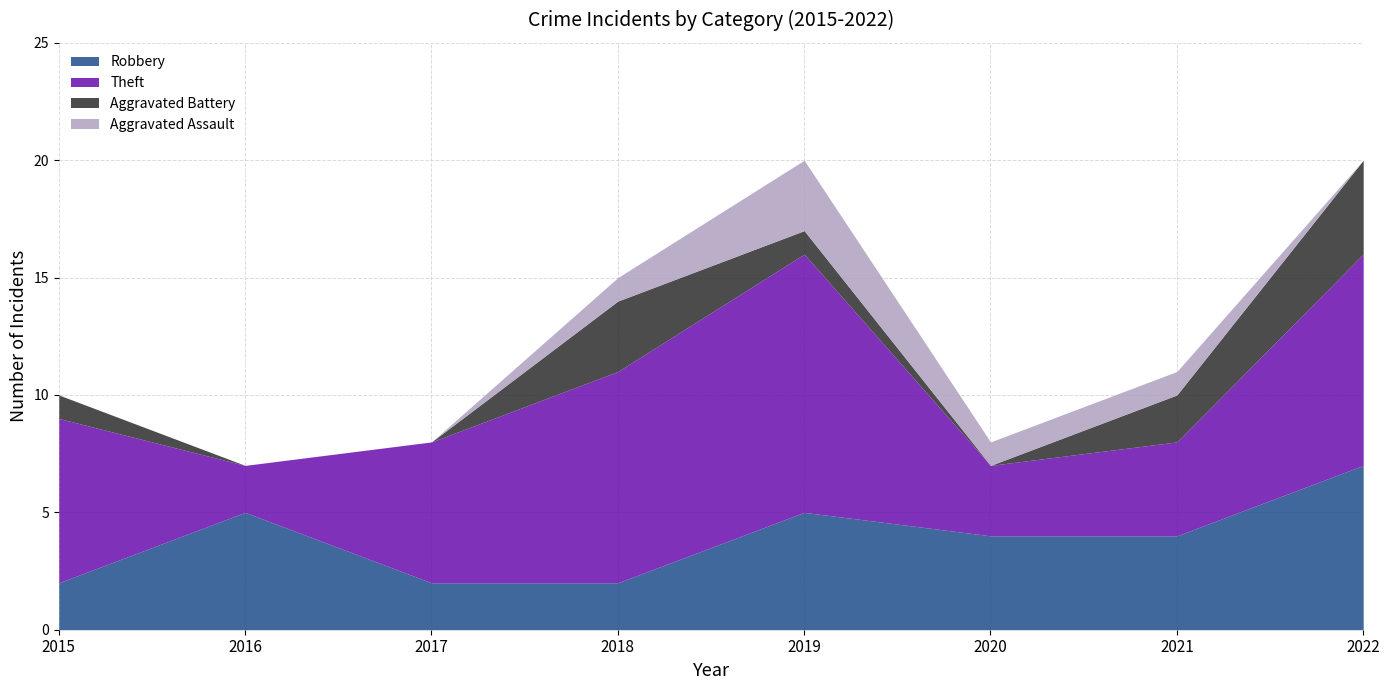

What is the maximum value for Robbery?

7